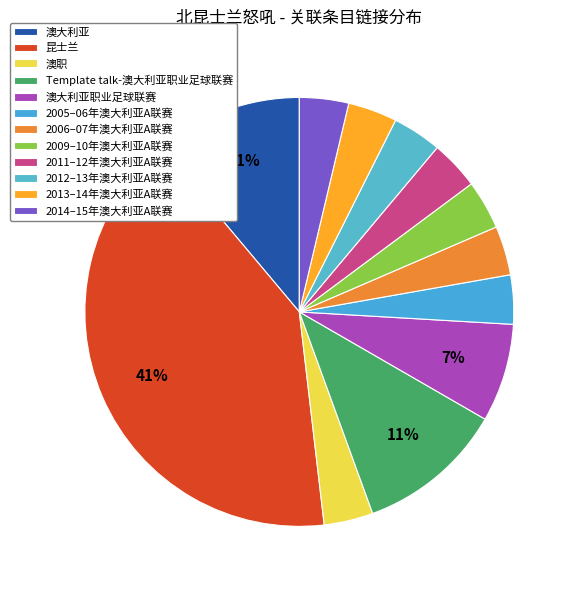

Does 2012–13年澳大利亚A联赛 account for over 50% of the chart?

No